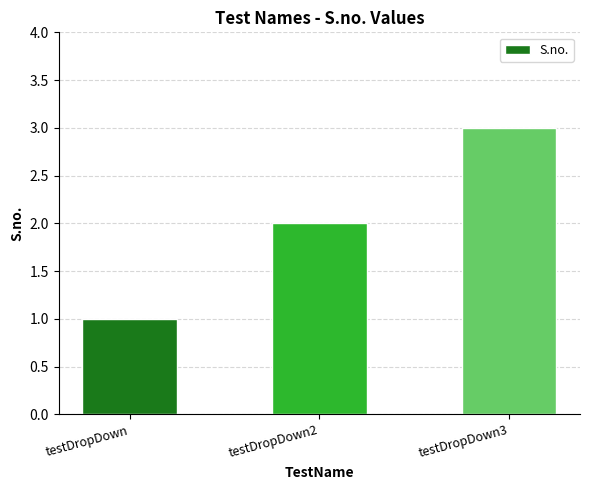

Which has a higher value, testDropDown2 or testDropDown?

testDropDown2